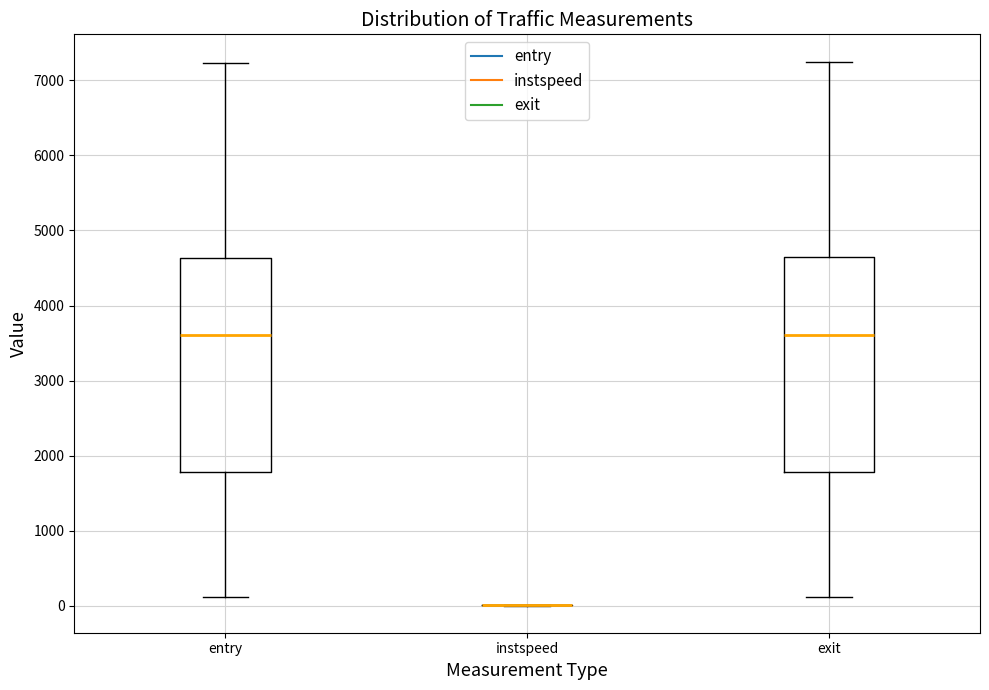

Reading left to right, transcribe this box plot: for each box, give where its median line is, the range the box spans, and where its two whiskers end, as read against the y-axis. The values are not printed on the chart, so give them approximately, as read against the axis.

entry: median 3600, box 1800 to 4600, whiskers 100 to 7200
instspeed: box collapsed to a line at 0, whiskers 0 to 0
exit: median 3600, box 1800 to 4600, whiskers 100 to 7200